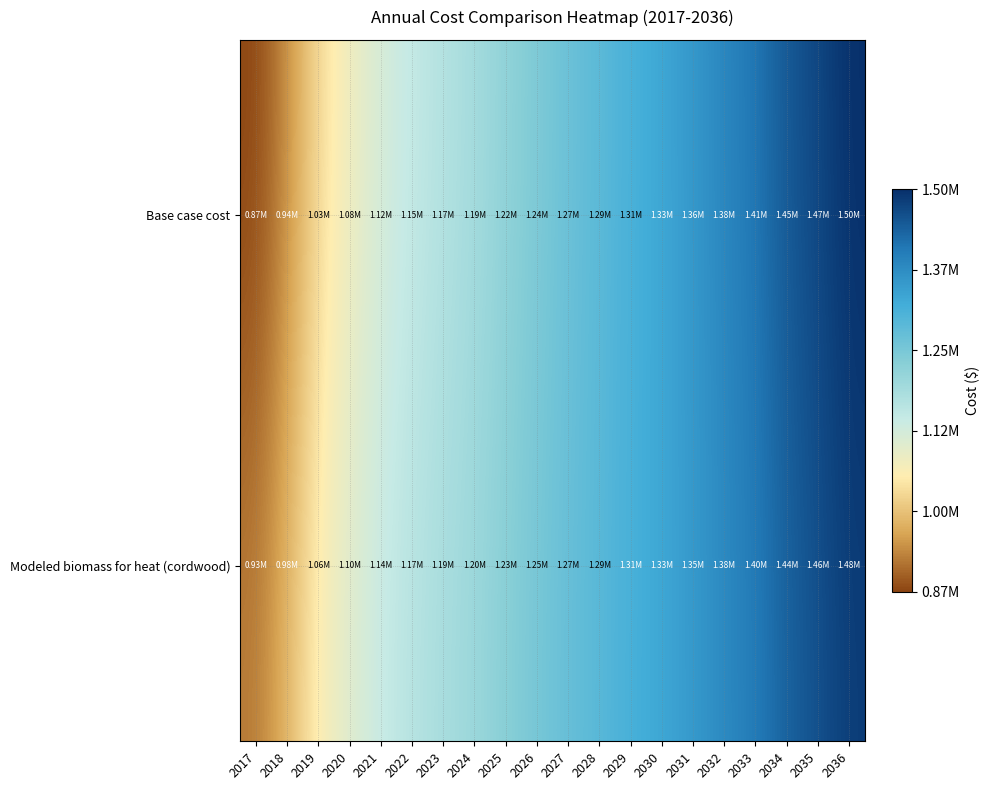

What is the smallest value displayed?

873997.2